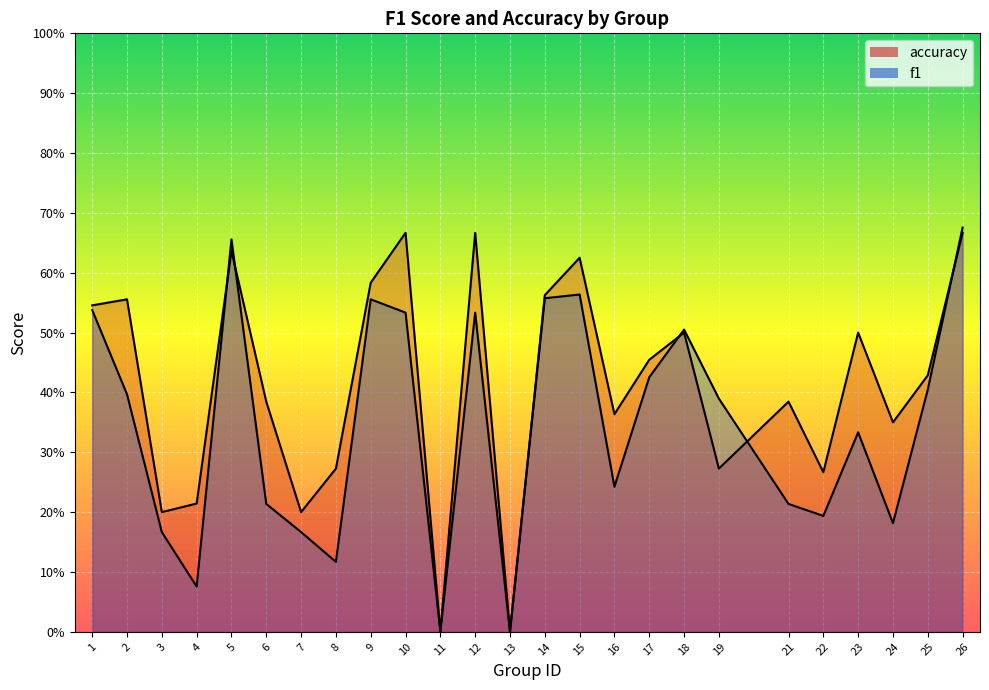

What are all the series names shown in the legend?

f1, accuracy